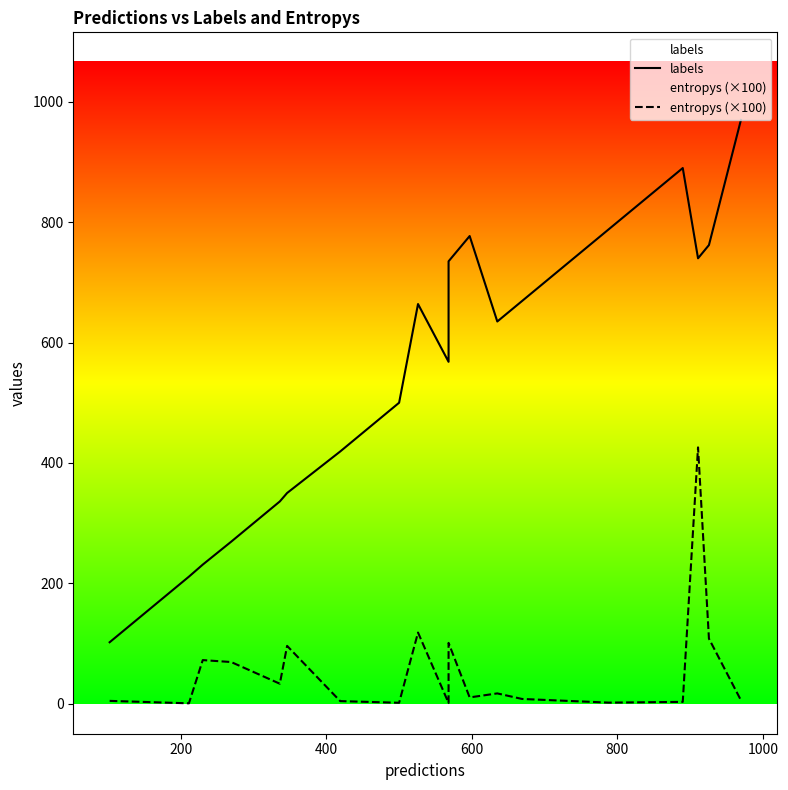

Count the number of categories in the chart.

20